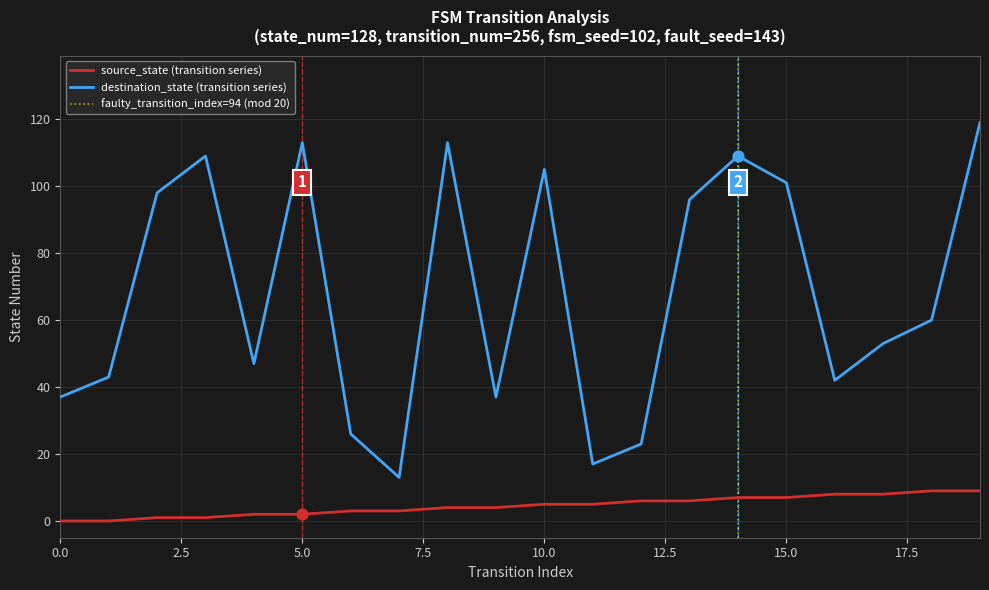

At how many categories does at least one series exceed 106?

5